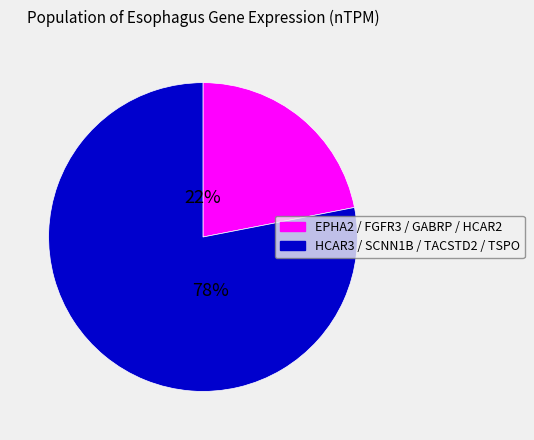

Is there any slice that represents more than half of the pie?

Yes